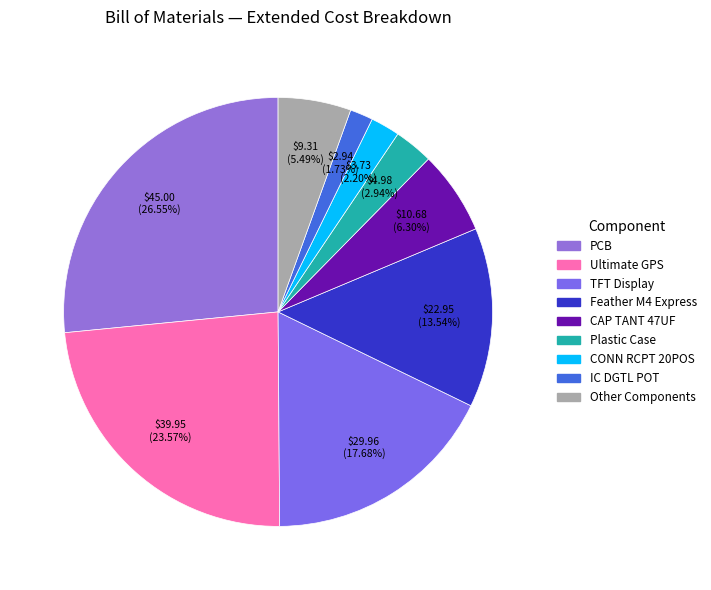

How many segments does this pie chart have?

9